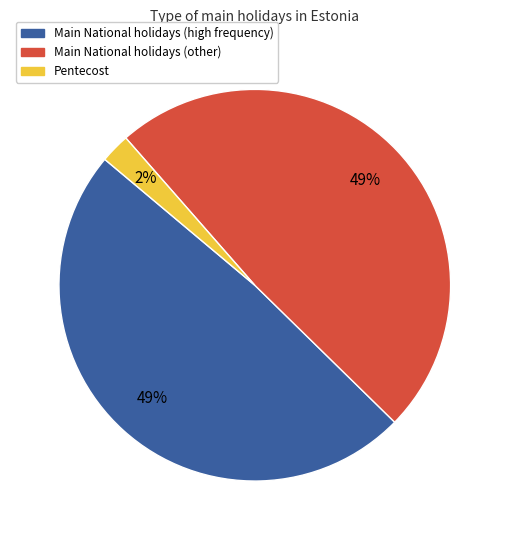

Is there a majority slice in this chart?

No